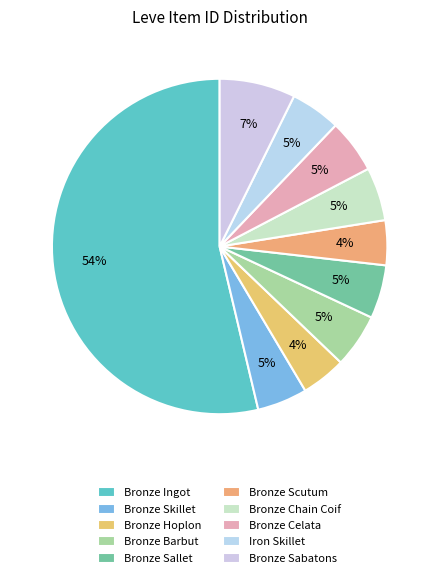

What is the change in value from Bronze Skillet to Bronze Scutum?

-264